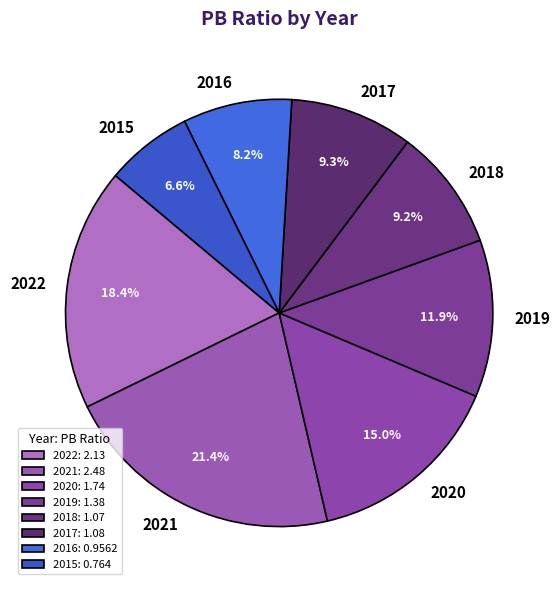

Between 2018 and 2022, which is larger?

2022